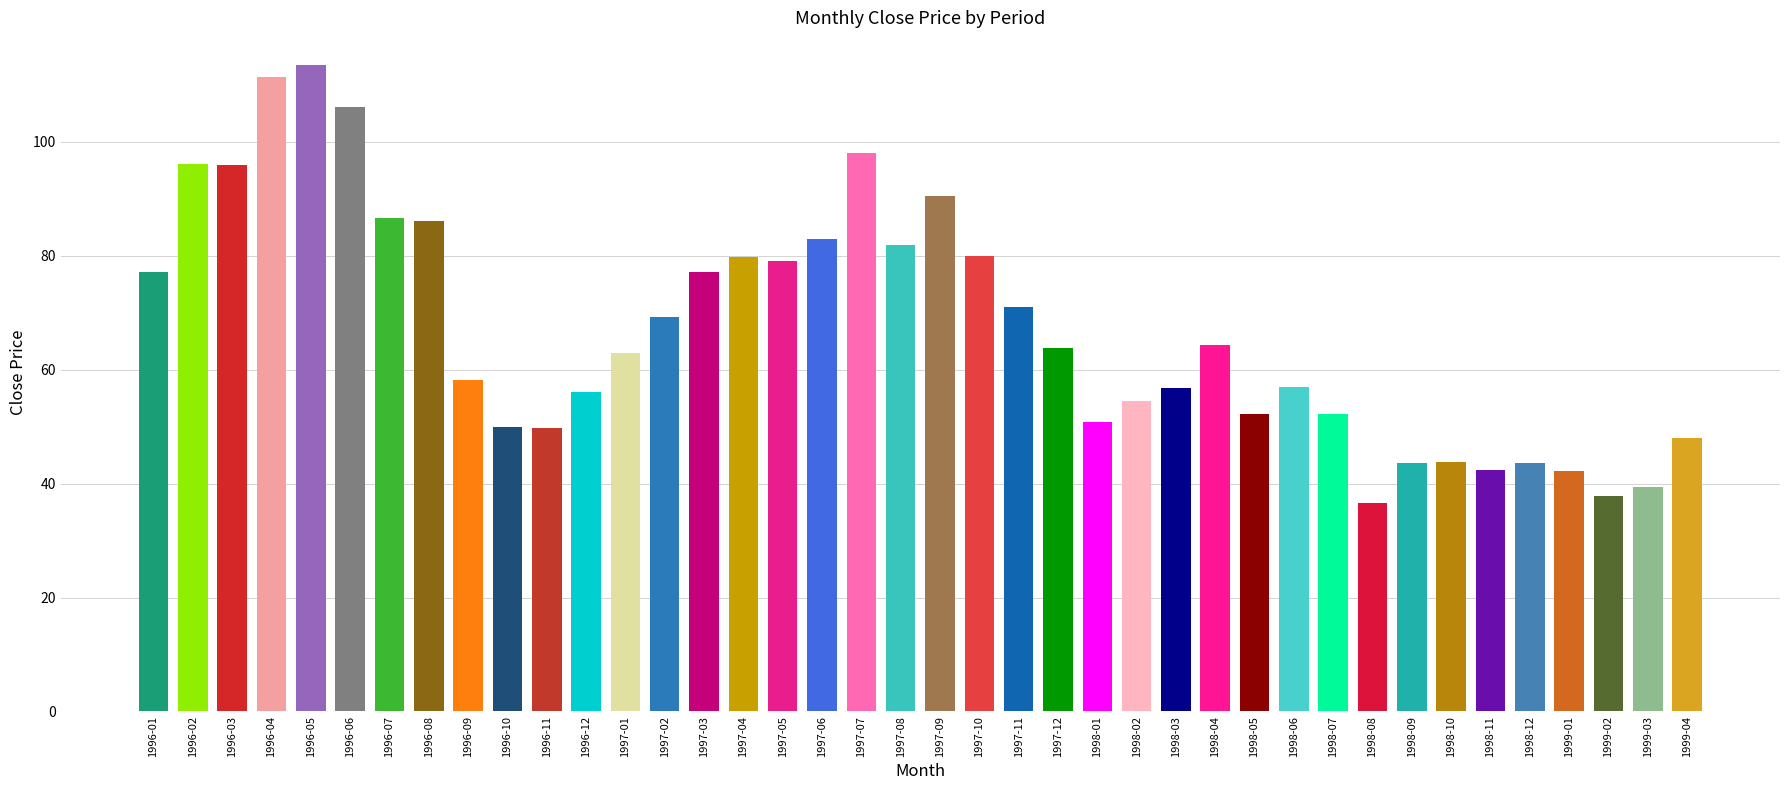

Is it true that the value at 1996-07 is 86.6?

True